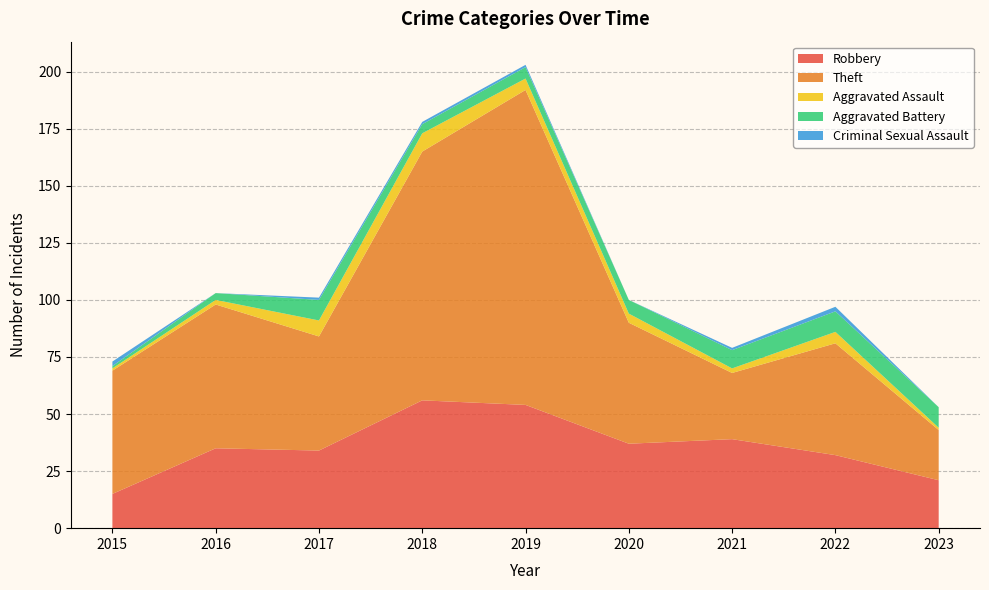

Reading right to left, list all the values displayed in this chart.

Robbery: 21	32	39	37	54	56	34	35	15
Theft: 22	49	29	53	138	109	50	63	54
Aggravated Assault: 1	5	2	4	5	8	7	2	1
Aggravated Battery: 9	9	8	6	5	4	9	3	1
Criminal Sexual Assault: 0	2	1	0	1	1	1	0	2